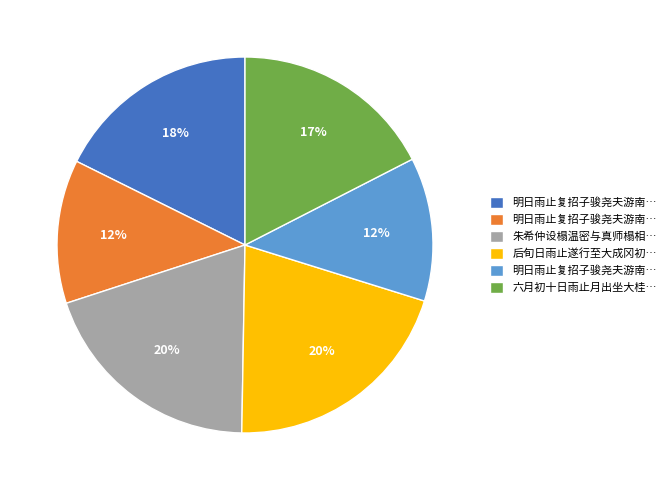

Is there any slice that represents more than half of the pie?

No